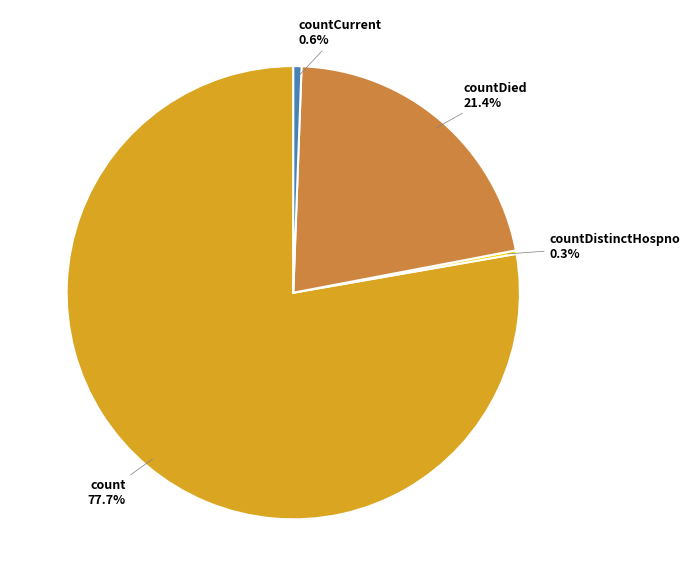

What percentage is the countCurrent slice, to the nearest percent?

1%